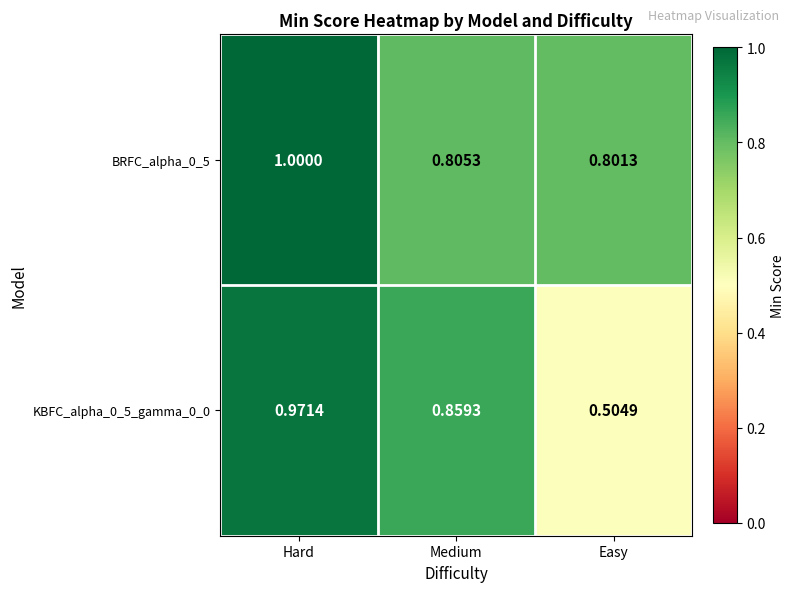

Is the value of BRFC_alpha_0_5 at Medium greater than the value of KBFC_alpha_0_5_gamma_0_0 at Hard?

No